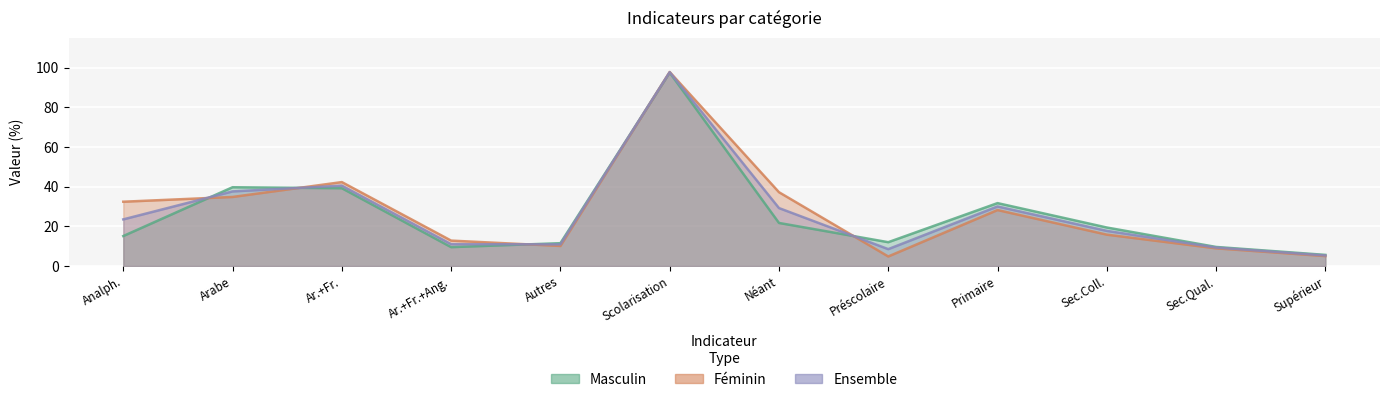

What is the minimum value shown in the chart?

4.8